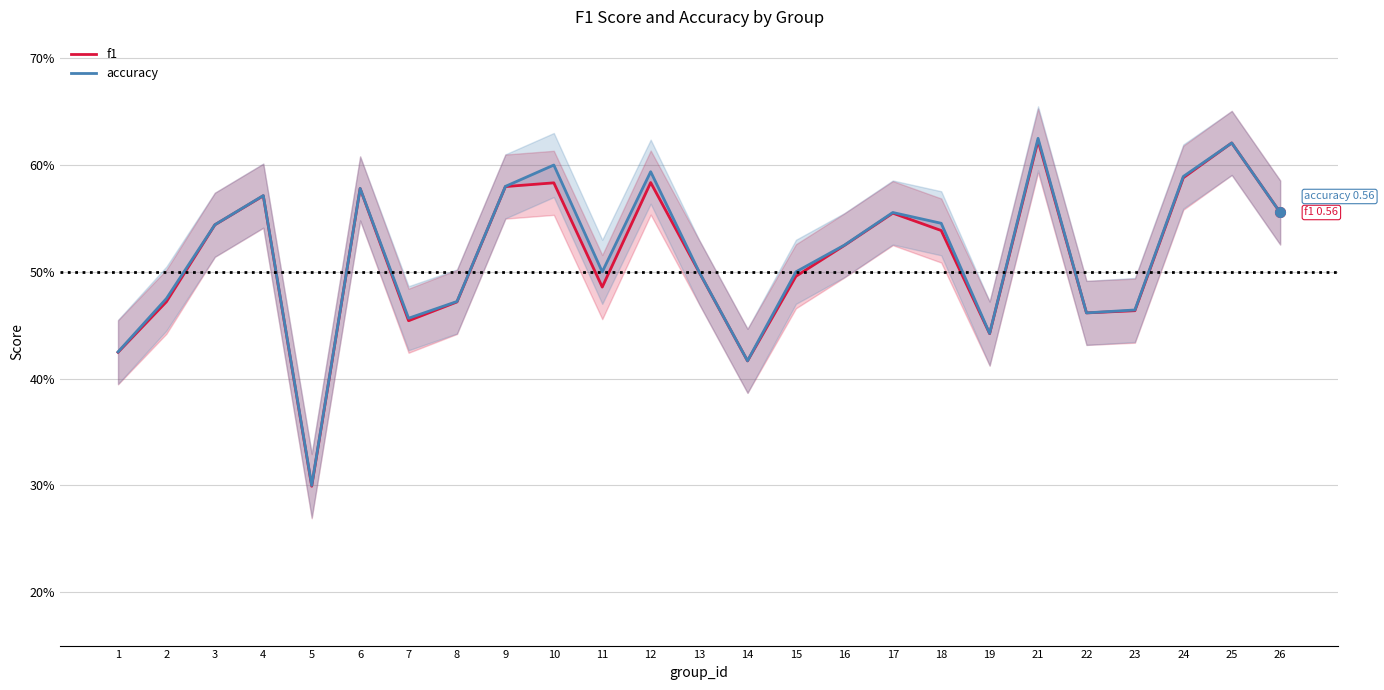

Rank the series by their maximum value, from highest to lowest.

accuracy, f1